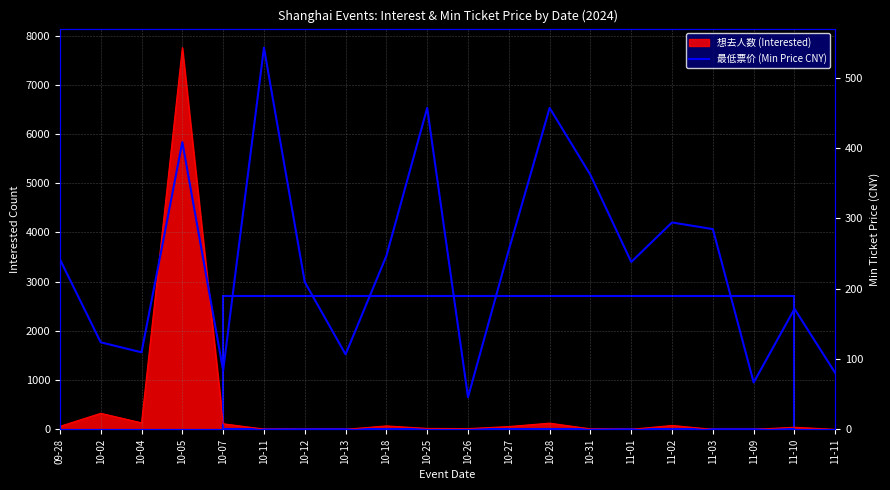

What is the label of the 4th point from the left?

10-05